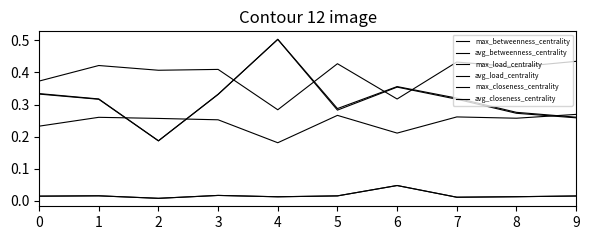

Is this an area chart (filled region under the line)?

No